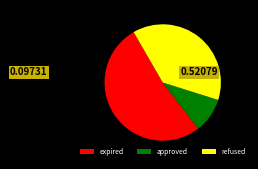

What is the smallest slice in the pie chart?

approved